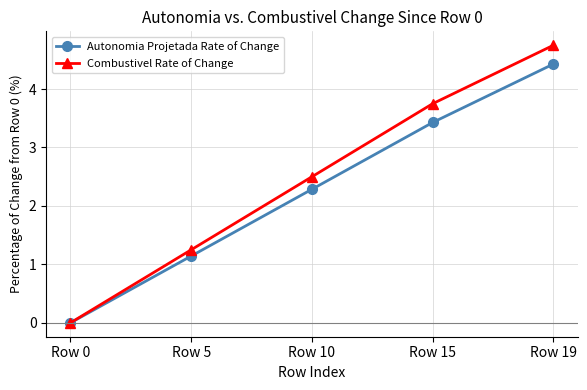

Which series has the largest range (max minus min)?

Combustivel Rate of Change